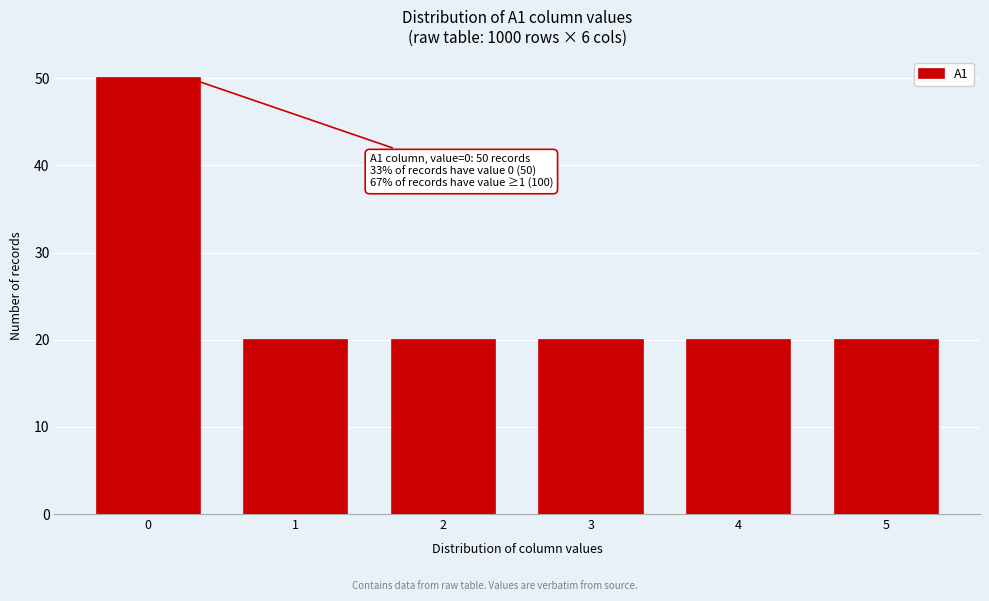

Reading left to right, what are all the values shown in this chart?

50	20	20	20	20	20